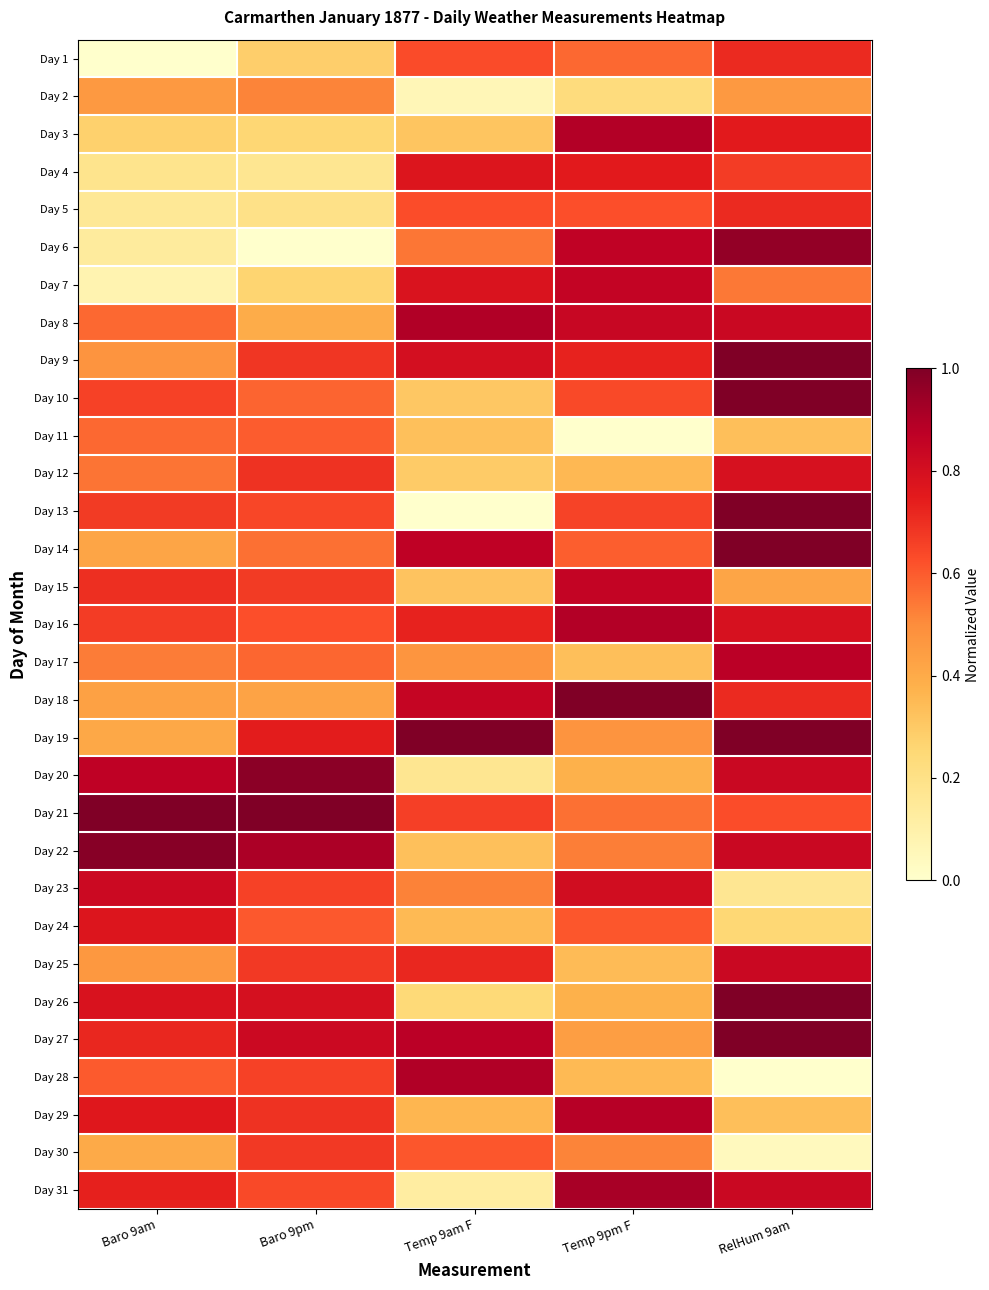

Reading right to left, extract all data points from this chart.

Day 1: RelHum 9am=0.7	Temp 9pm F=0.6	Temp 9am F=0.6	Baro 9pm=0.3	Baro 9am=0.0
Day 2: RelHum 9am=0.5	Temp 9pm F=0.2	Temp 9am F=0.1	Baro 9pm=0.5	Baro 9am=0.5
Day 3: RelHum 9am=0.8	Temp 9pm F=0.9	Temp 9am F=0.3	Baro 9pm=0.3	Baro 9am=0.3
Day 4: RelHum 9am=0.7	Temp 9pm F=0.8	Temp 9am F=0.8	Baro 9pm=0.2	Baro 9am=0.2
Day 5: RelHum 9am=0.7	Temp 9pm F=0.6	Temp 9am F=0.6	Baro 9pm=0.2	Baro 9am=0.2
Day 6: RelHum 9am=1.0	Temp 9pm F=0.9	Temp 9am F=0.5	Baro 9pm=0.0	Baro 9am=0.1
Day 7: RelHum 9am=0.5	Temp 9pm F=0.9	Temp 9am F=0.8	Baro 9pm=0.3	Baro 9am=0.1
Day 8: RelHum 9am=0.8	Temp 9pm F=0.8	Temp 9am F=0.9	Baro 9pm=0.4	Baro 9am=0.6
Day 9: RelHum 9am=1.0	Temp 9pm F=0.7	Temp 9am F=0.8	Baro 9pm=0.7	Baro 9am=0.5
Day 10: RelHum 9am=1.0	Temp 9pm F=0.6	Temp 9am F=0.3	Baro 9pm=0.6	Baro 9am=0.7
Day 11: RelHum 9am=0.3	Temp 9pm F=0.0	Temp 9am F=0.3	Baro 9pm=0.6	Baro 9am=0.6
Day 12: RelHum 9am=0.8	Temp 9pm F=0.4	Temp 9am F=0.3	Baro 9pm=0.7	Baro 9am=0.5
Day 13: RelHum 9am=1.0	Temp 9pm F=0.7	Temp 9am F=0.0	Baro 9pm=0.6	Baro 9am=0.7
Day 14: RelHum 9am=1.0	Temp 9pm F=0.6	Temp 9am F=0.9	Baro 9pm=0.6	Baro 9am=0.4
Day 15: RelHum 9am=0.4	Temp 9pm F=0.9	Temp 9am F=0.3	Baro 9pm=0.7	Baro 9am=0.7
Day 16: RelHum 9am=0.8	Temp 9pm F=0.9	Temp 9am F=0.7	Baro 9pm=0.6	Baro 9am=0.7
Day 17: RelHum 9am=0.9	Temp 9pm F=0.3	Temp 9am F=0.5	Baro 9pm=0.6	Baro 9am=0.5
Day 18: RelHum 9am=0.7	Temp 9pm F=1.0	Temp 9am F=0.8	Baro 9pm=0.4	Baro 9am=0.4
Day 19: RelHum 9am=1.0	Temp 9pm F=0.5	Temp 9am F=1.0	Baro 9pm=0.7	Baro 9am=0.4
Day 20: RelHum 9am=0.8	Temp 9pm F=0.4	Temp 9am F=0.2	Baro 9pm=1.0	Baro 9am=0.9
Day 21: RelHum 9am=0.6	Temp 9pm F=0.6	Temp 9am F=0.7	Baro 9pm=1.0	Baro 9am=1.0
Day 22: RelHum 9am=0.8	Temp 9pm F=0.5	Temp 9am F=0.3	Baro 9pm=0.9	Baro 9am=1.0
Day 23: RelHum 9am=0.2	Temp 9pm F=0.8	Temp 9am F=0.5	Baro 9pm=0.7	Baro 9am=0.8
Day 24: RelHum 9am=0.2	Temp 9pm F=0.6	Temp 9am F=0.3	Baro 9pm=0.6	Baro 9am=0.8
Day 25: RelHum 9am=0.8	Temp 9pm F=0.3	Temp 9am F=0.7	Baro 9pm=0.7	Baro 9am=0.5
Day 26: RelHum 9am=1.0	Temp 9pm F=0.4	Temp 9am F=0.2	Baro 9pm=0.8	Baro 9am=0.8
Day 27: RelHum 9am=1.0	Temp 9pm F=0.4	Temp 9am F=0.9	Baro 9pm=0.8	Baro 9am=0.7
Day 28: RelHum 9am=0.0	Temp 9pm F=0.3	Temp 9am F=0.9	Baro 9pm=0.7	Baro 9am=0.6
Day 29: RelHum 9am=0.3	Temp 9pm F=0.9	Temp 9am F=0.4	Baro 9pm=0.7	Baro 9am=0.8
Day 30: RelHum 9am=0.0	Temp 9pm F=0.5	Temp 9am F=0.6	Baro 9pm=0.7	Baro 9am=0.4
Day 31: RelHum 9am=0.8	Temp 9pm F=0.9	Temp 9am F=0.1	Baro 9pm=0.6	Baro 9am=0.7